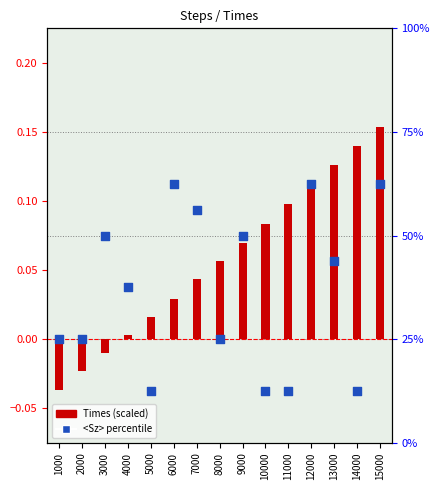

What is the total value across all series at 11000?

12.6